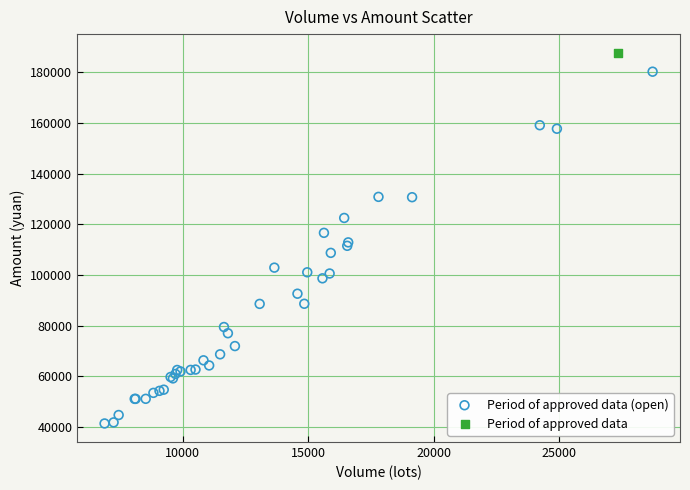

What are all the series names shown in the legend?

Period of approved data (open), Period of approved data